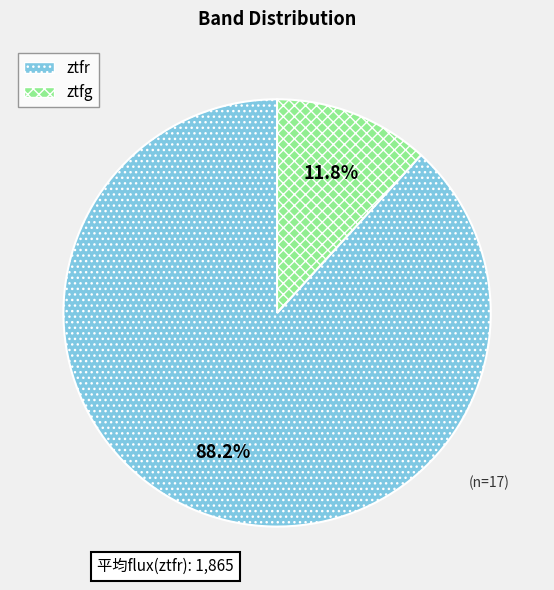

Approximately how many times larger is the value at ztfr compared to ztfg?

7.5